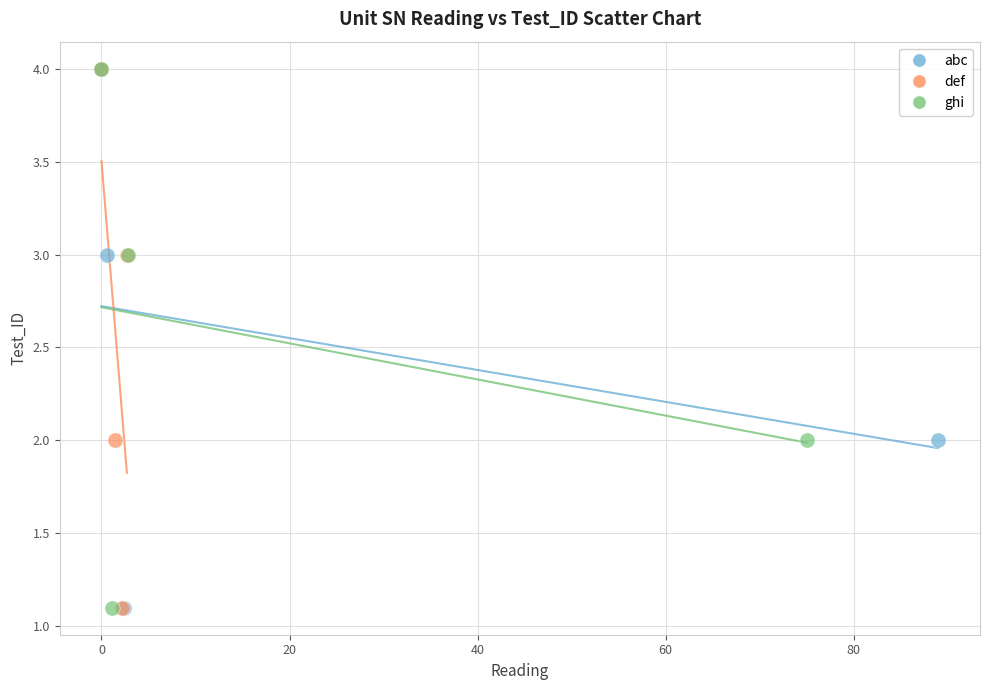

What are all the series names shown in the legend?

abc, def, ghi